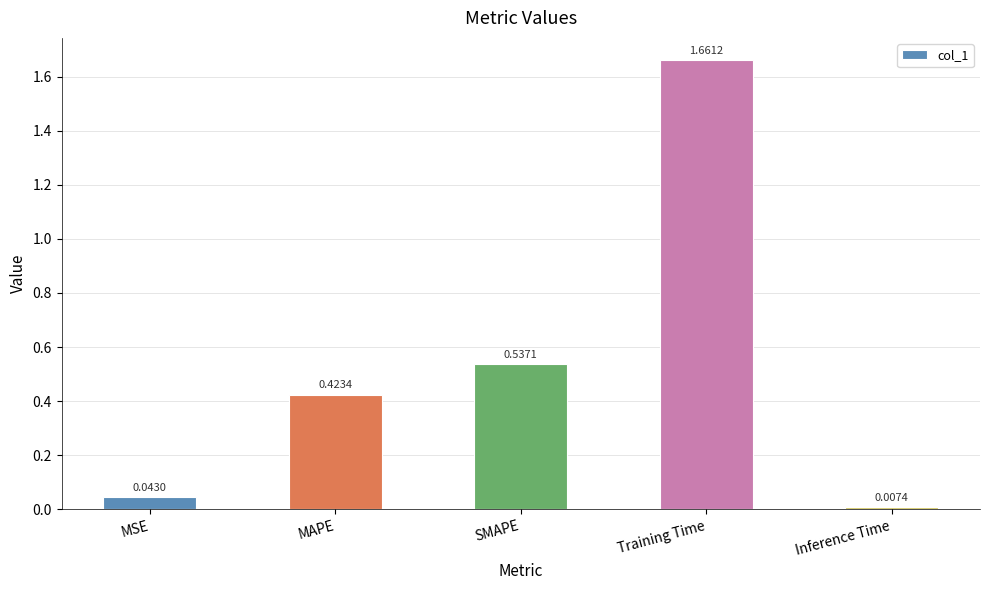

What is the change in value from SMAPE to Training Time?

+1.1